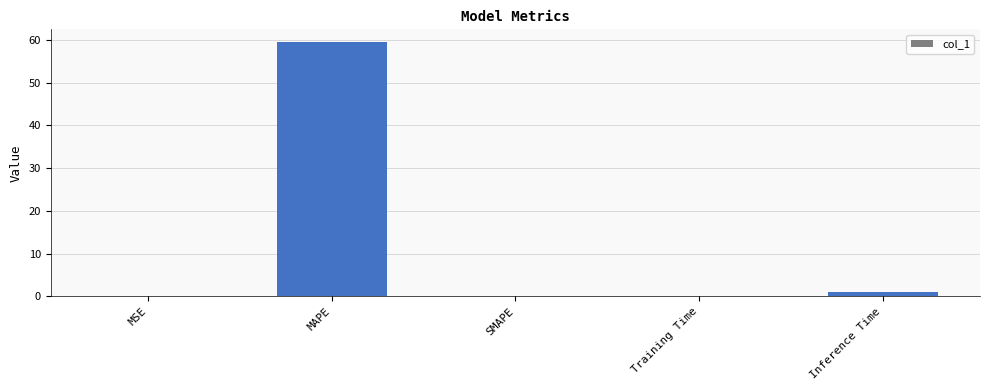

What is the greatest value displayed?

59.5